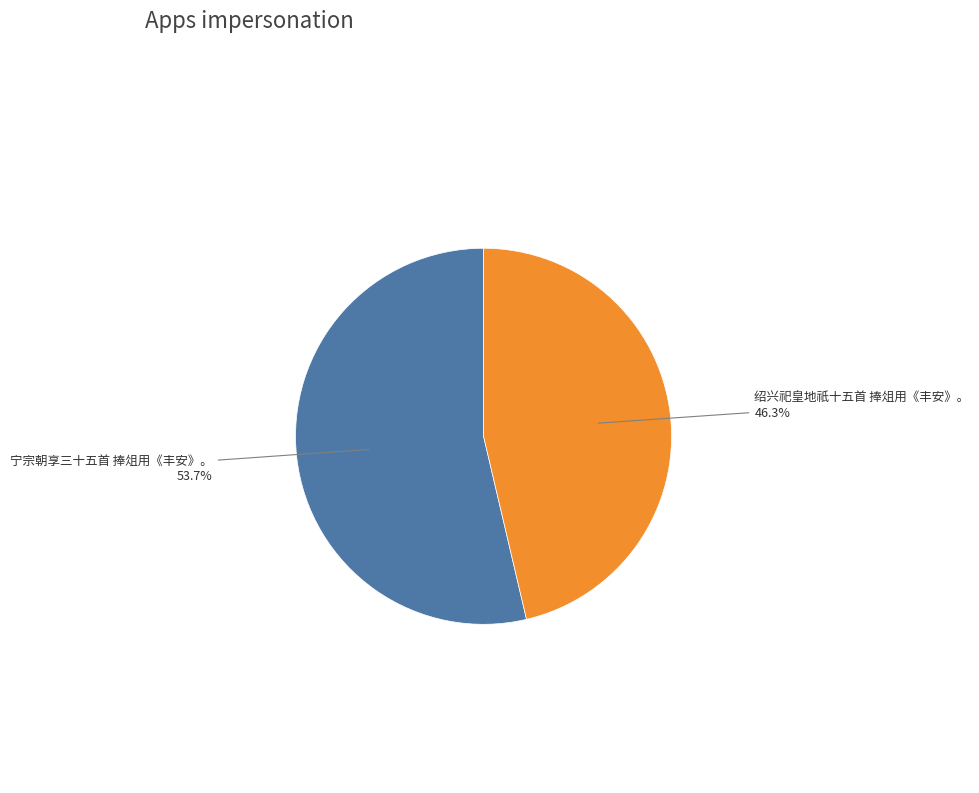

Is there a majority slice in this chart?

Yes